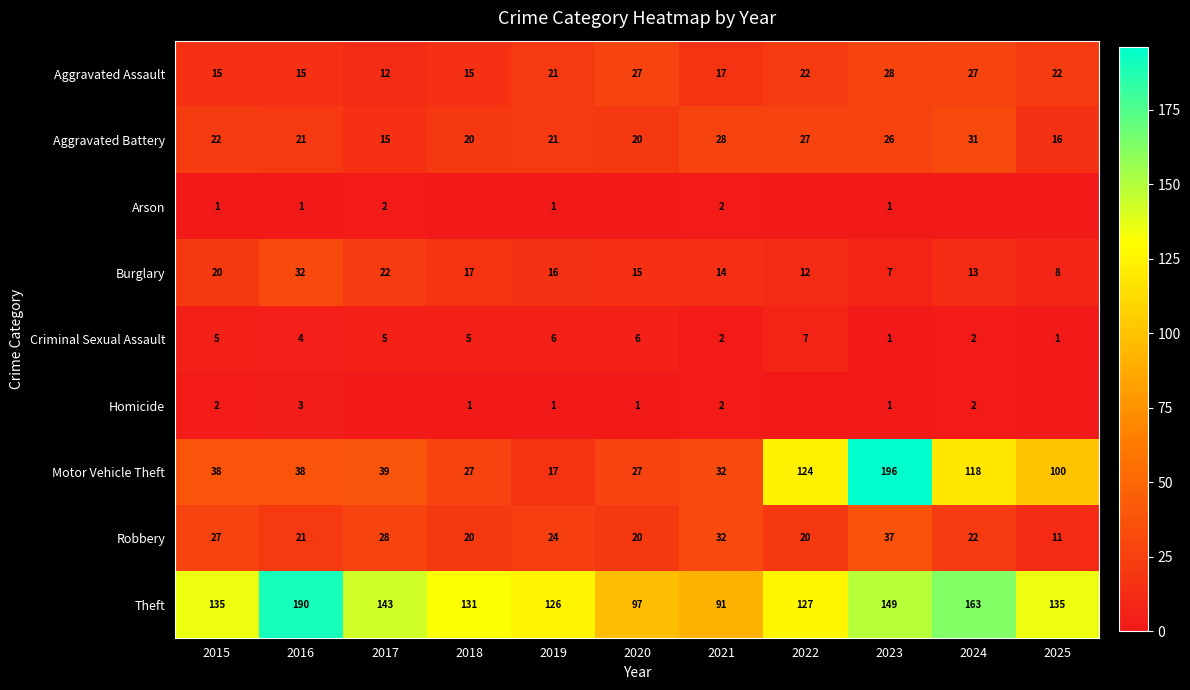

The value of Robbery at 2017 is 28. True or false?

True